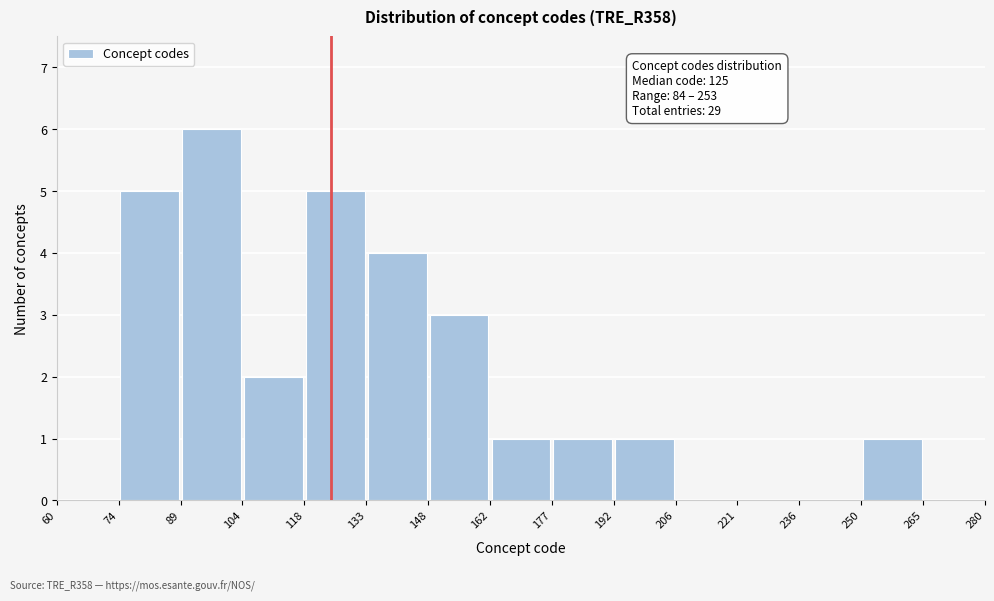

Which range on the x-axis has the tallest bar?

89 to 104